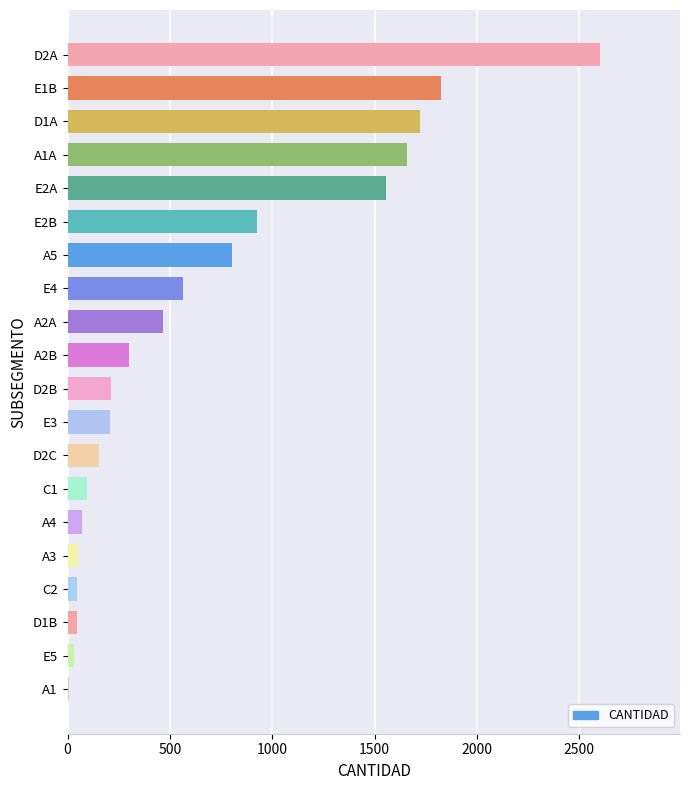

The value at D2B is 88. True or false?

False